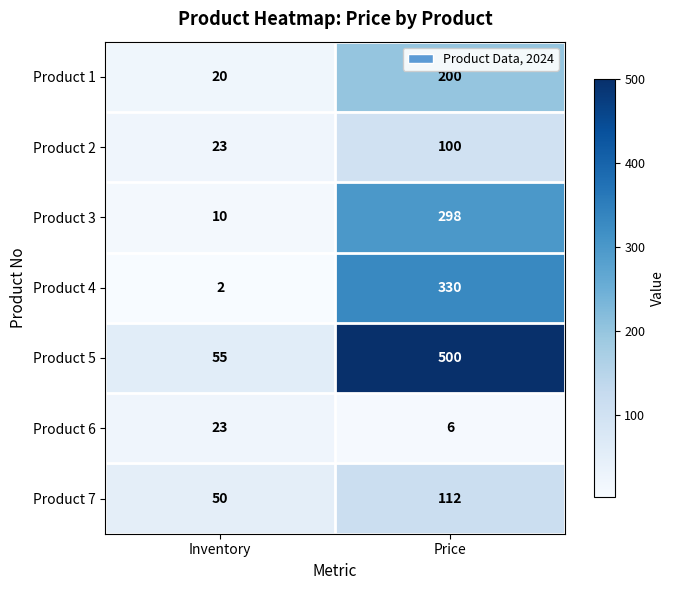

Reading right to left, extract all data points from this chart.

Product 1: 200	20
Product 2: 100	23
Product 3: 298	10
Product 4: 330	2
Product 5: 500	55
Product 6: 6	23
Product 7: 112	50